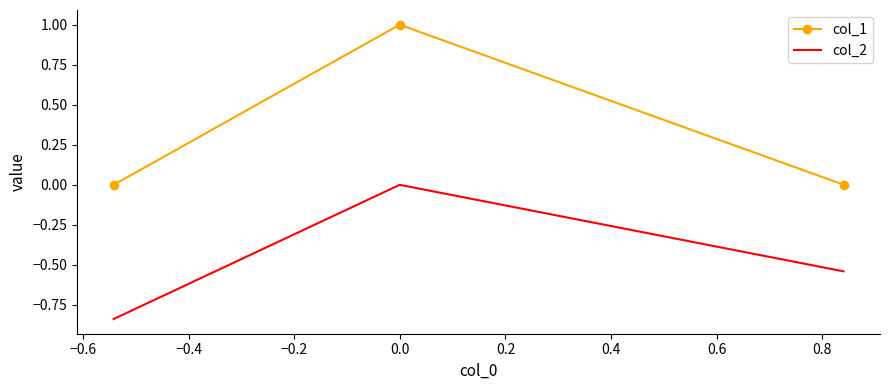

What is the greatest value displayed?

1.0